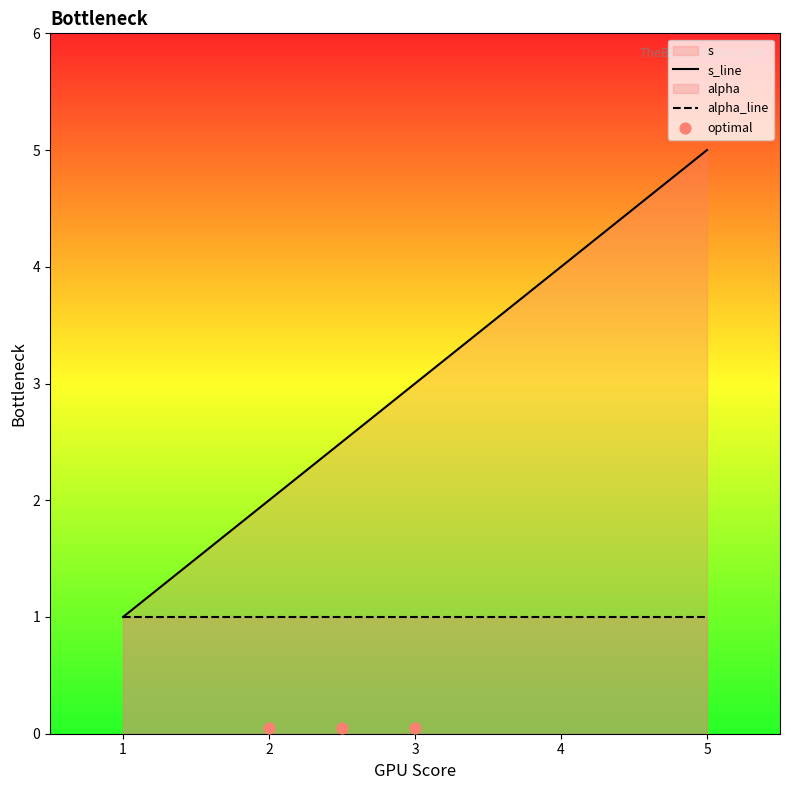

The value of s_line at 4 is 2. True or false?

False